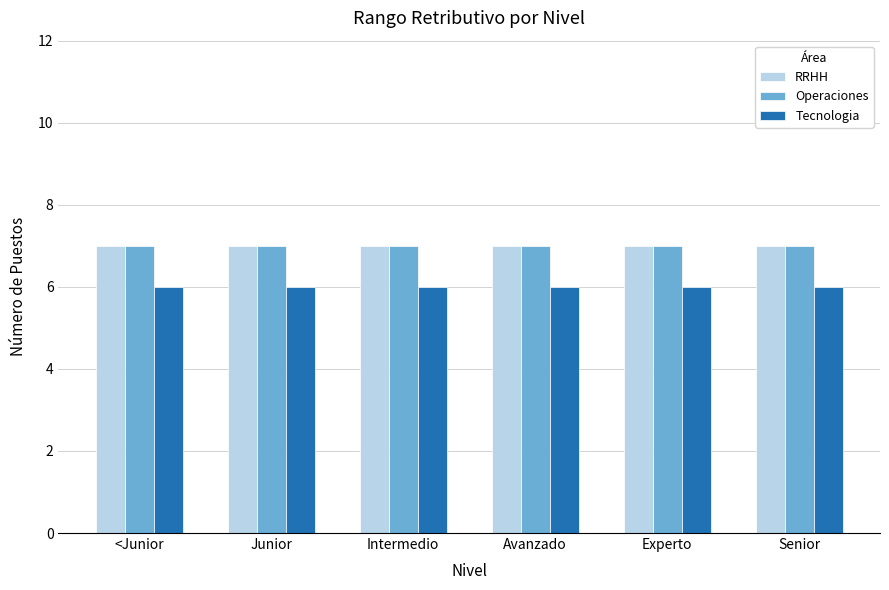

What is the maximum value for Tecnologia?

6